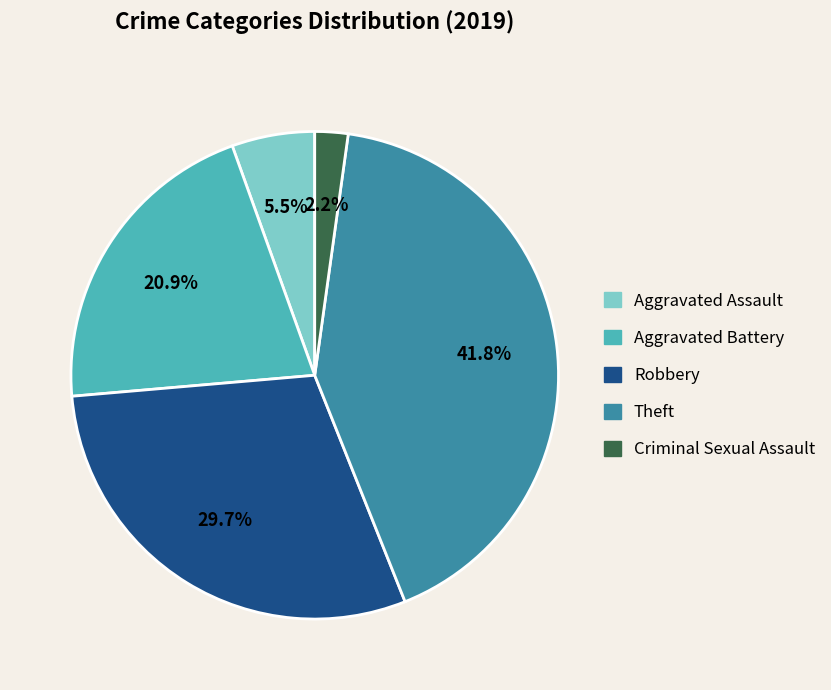

Which has a higher value, Criminal Sexual Assault or Aggravated Battery?

Aggravated Battery